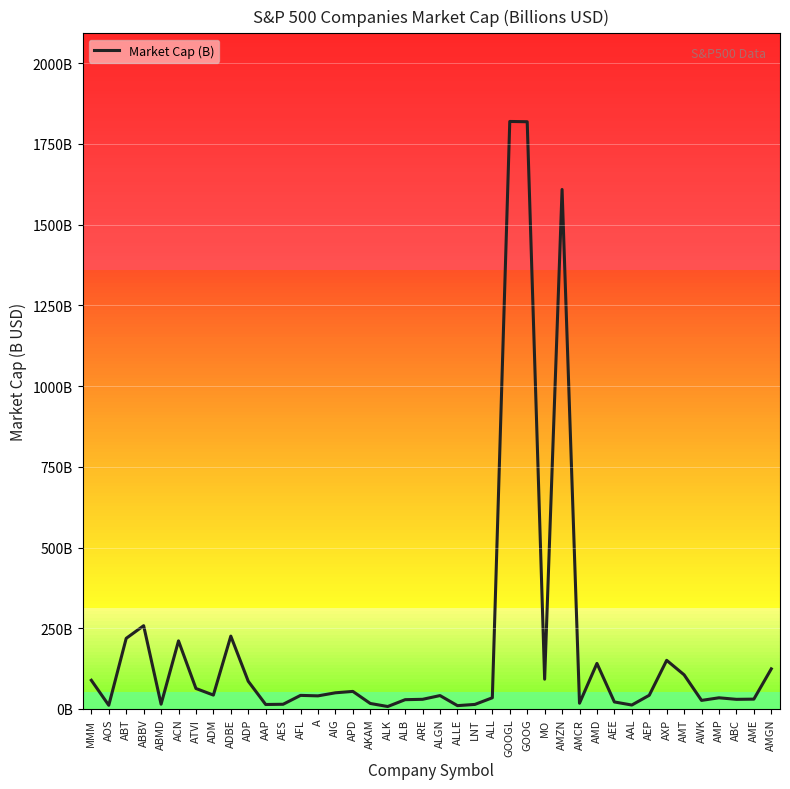

Is this an area chart (filled region under the line)?

No